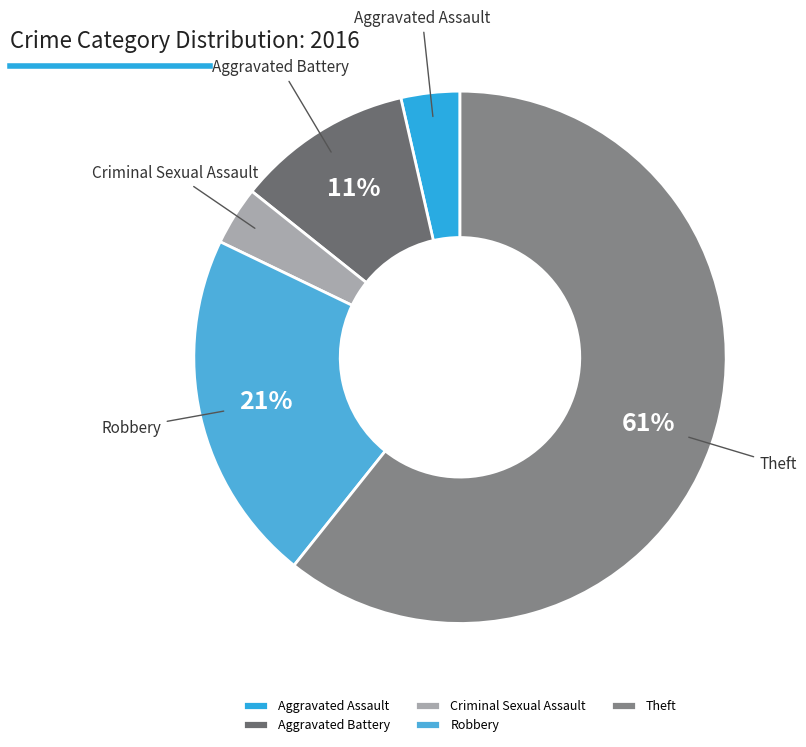

Which has a higher value, Aggravated Assault or Theft?

Theft